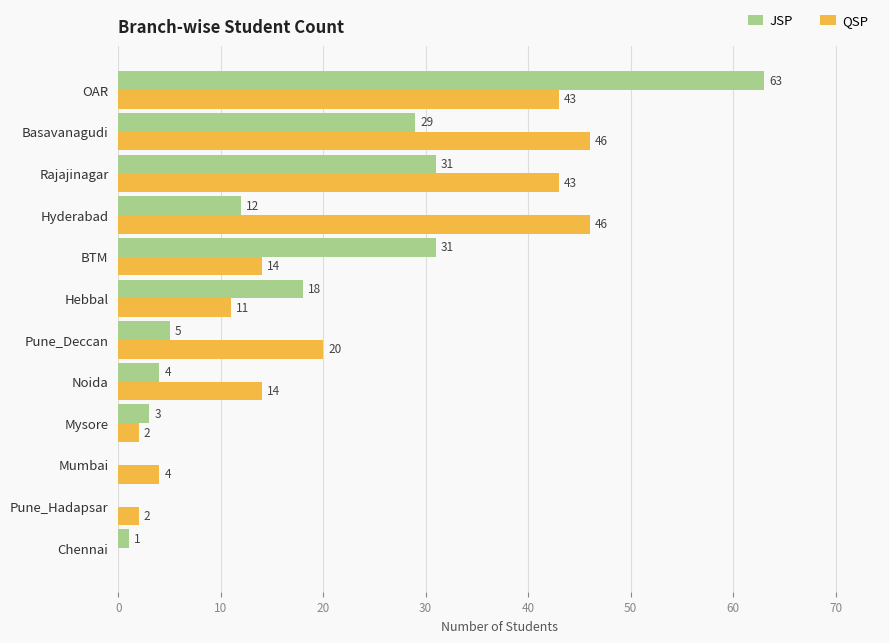

Which series has the largest total across all categories?

QSP